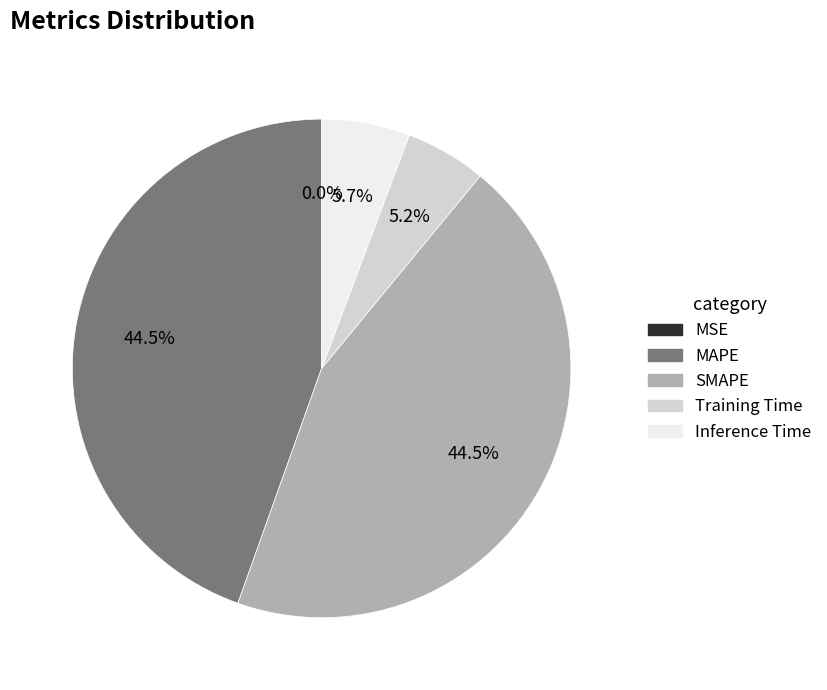

What portion of the pie excludes SMAPE?

55.5%